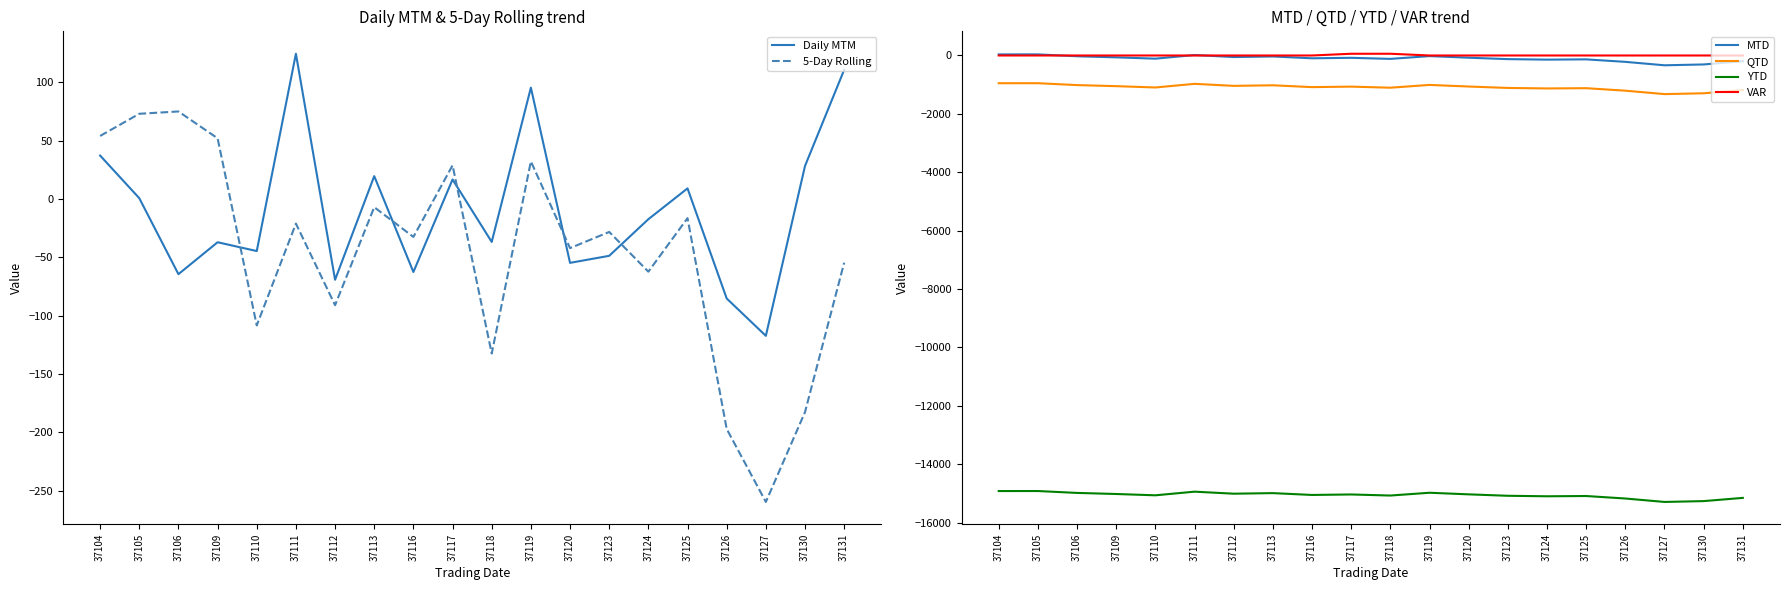

True or false: 5-Day Rolling and VAR cross at least once.

True